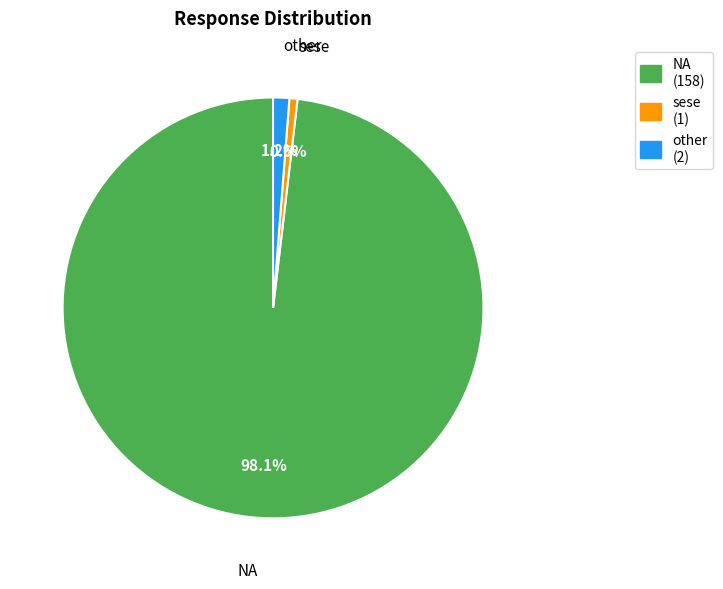

To the nearest percent, what percentage of the pie is NA?

98%